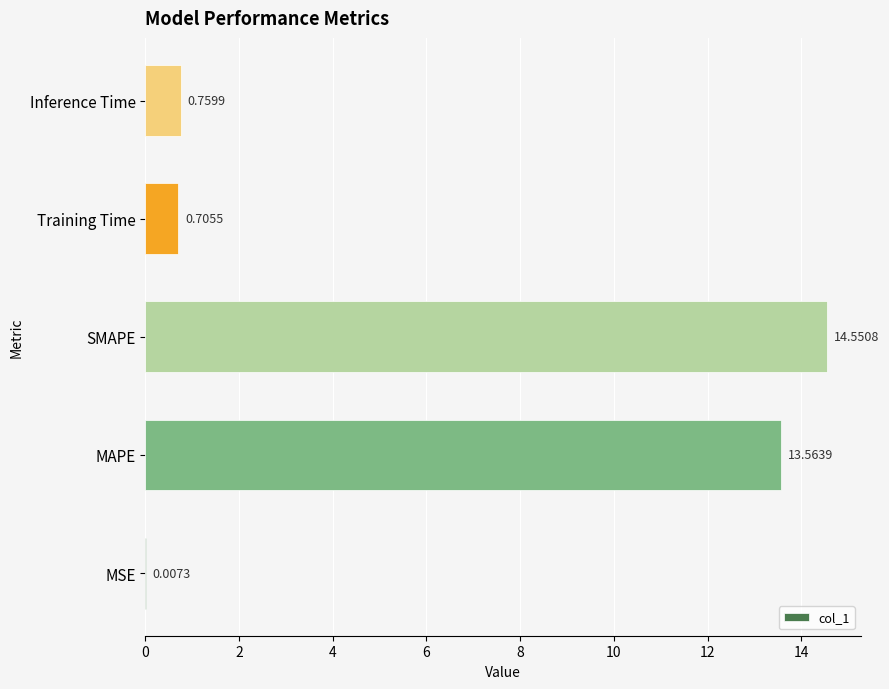

Which label corresponds to the largest value in the chart?

SMAPE